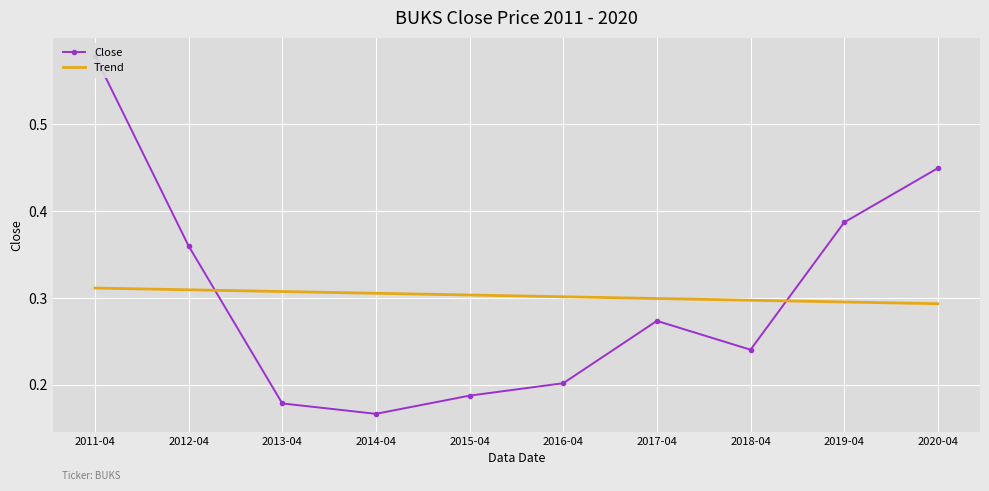

True or false: Close has more than 1 interior local peaks.

False